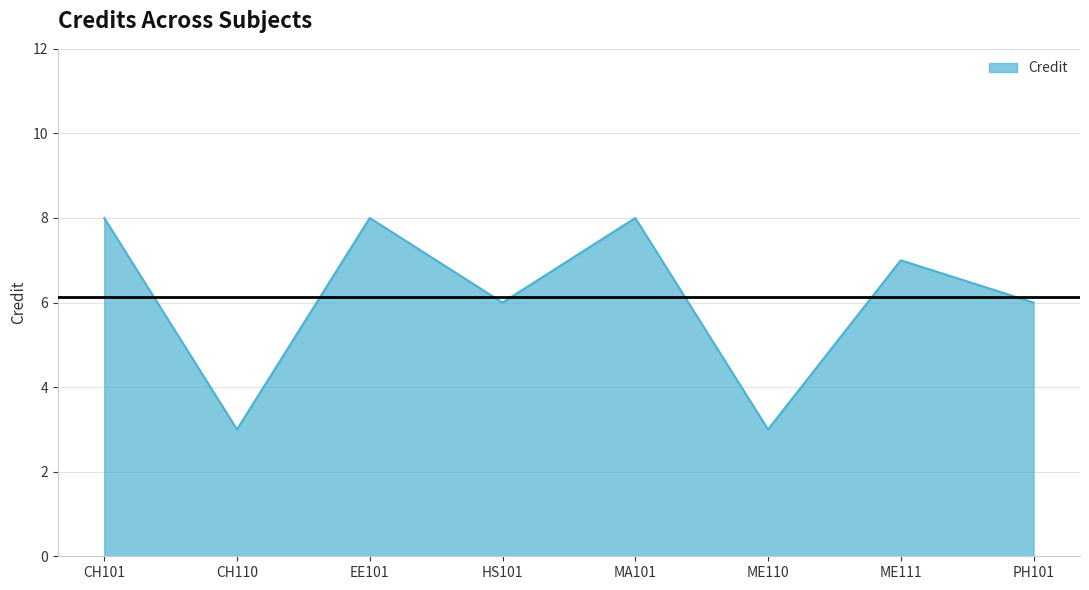

Reading left to right, what are all the values shown in this chart?

8	3	8	6	8	3	7	6